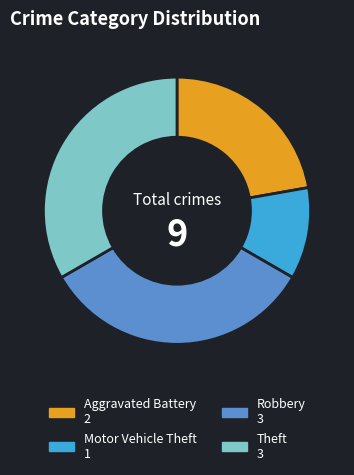

Does Theft account for over 50% of the chart?

No